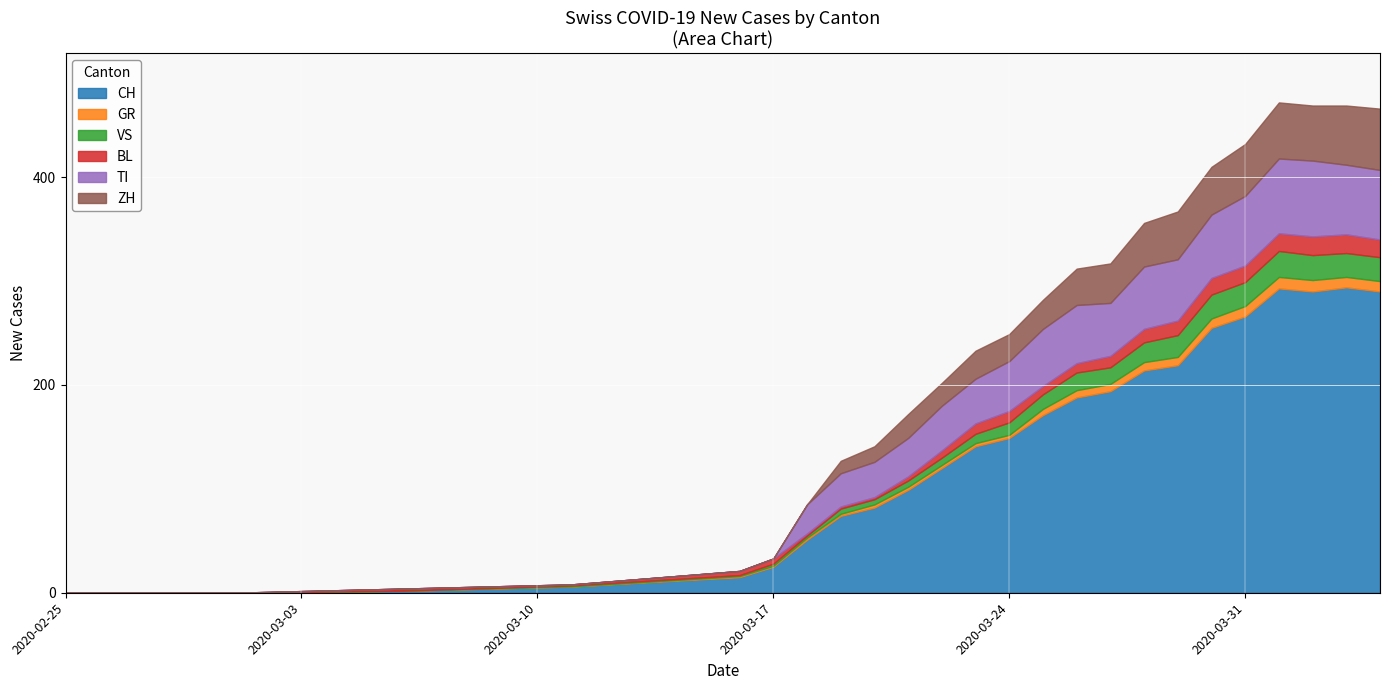

Which has a higher value, 2020-05-15 or 2020-03-21?

2020-03-21